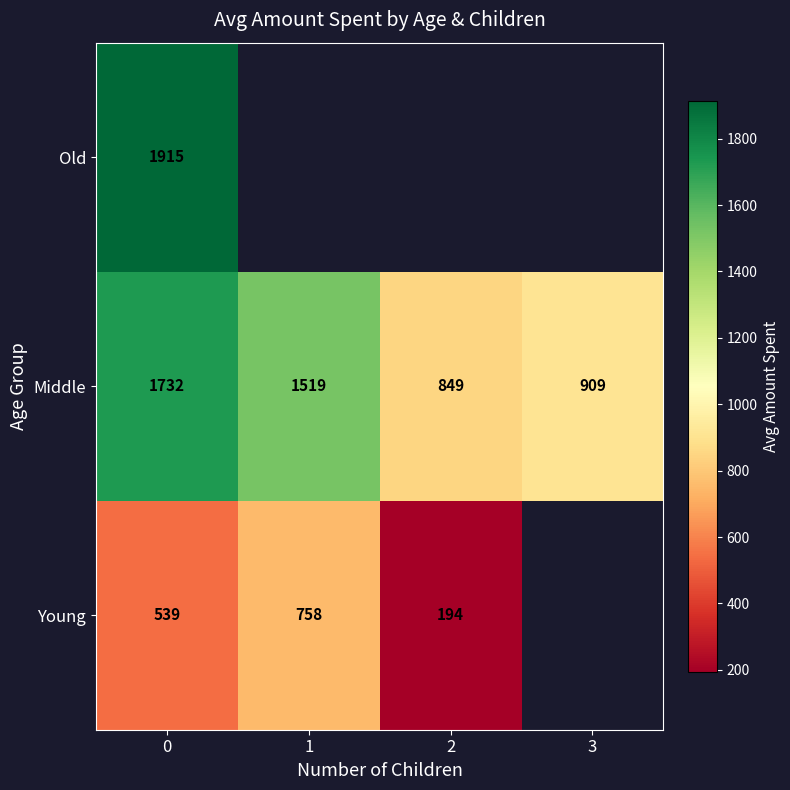

At how many categories does at least one series exceed 1589?

1